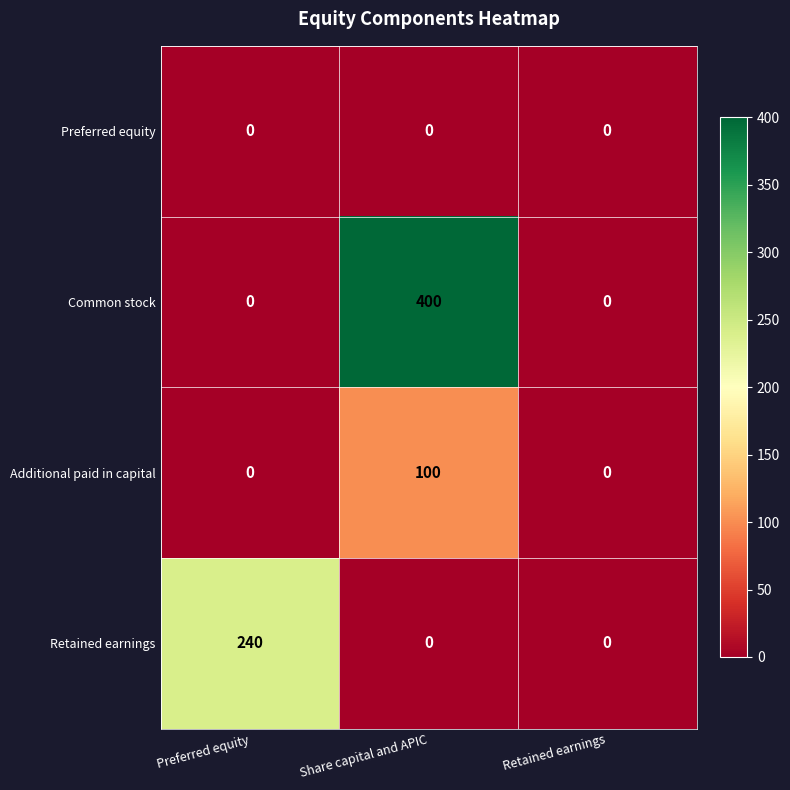

What is the maximum value shown in the chart?

400